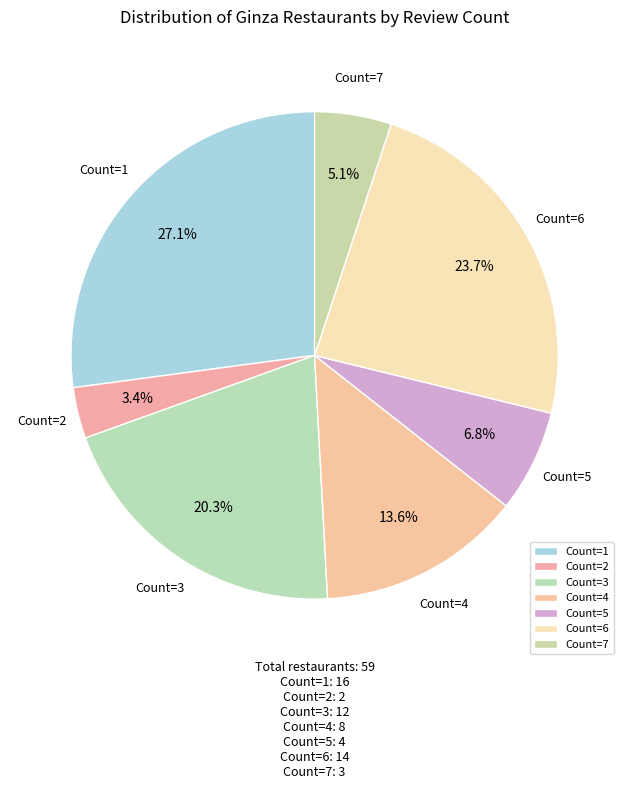

What is the smallest slice in the pie chart?

Count=2